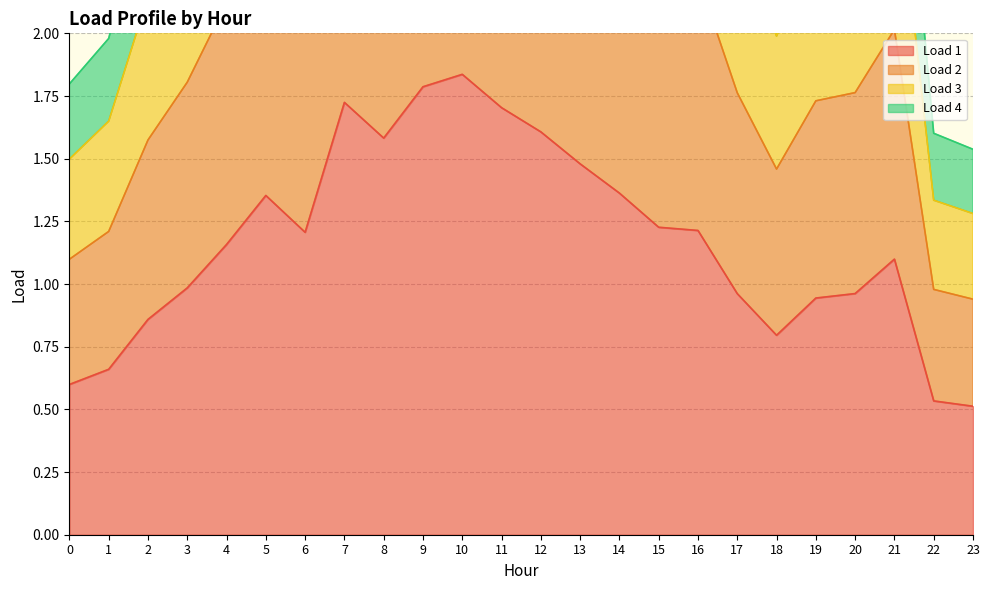

The Load 1 series shows 0.6 at 0. True or false?

True